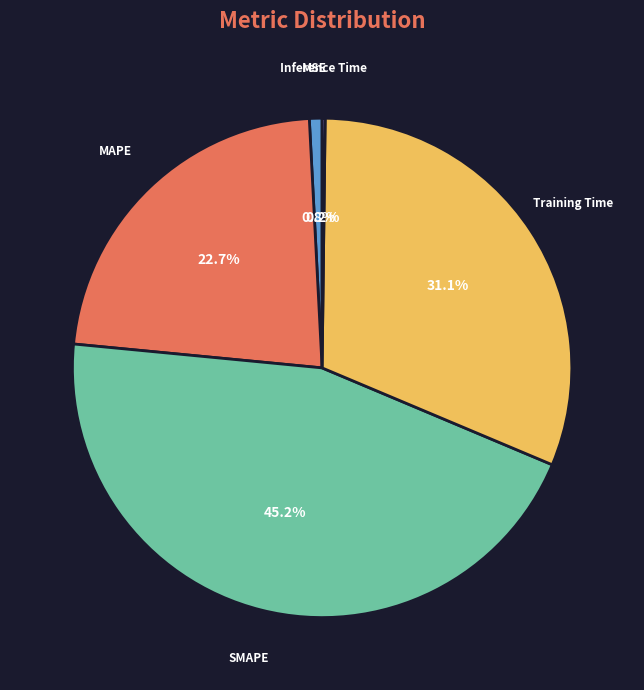

What portion of the pie excludes Training Time?

68.9%